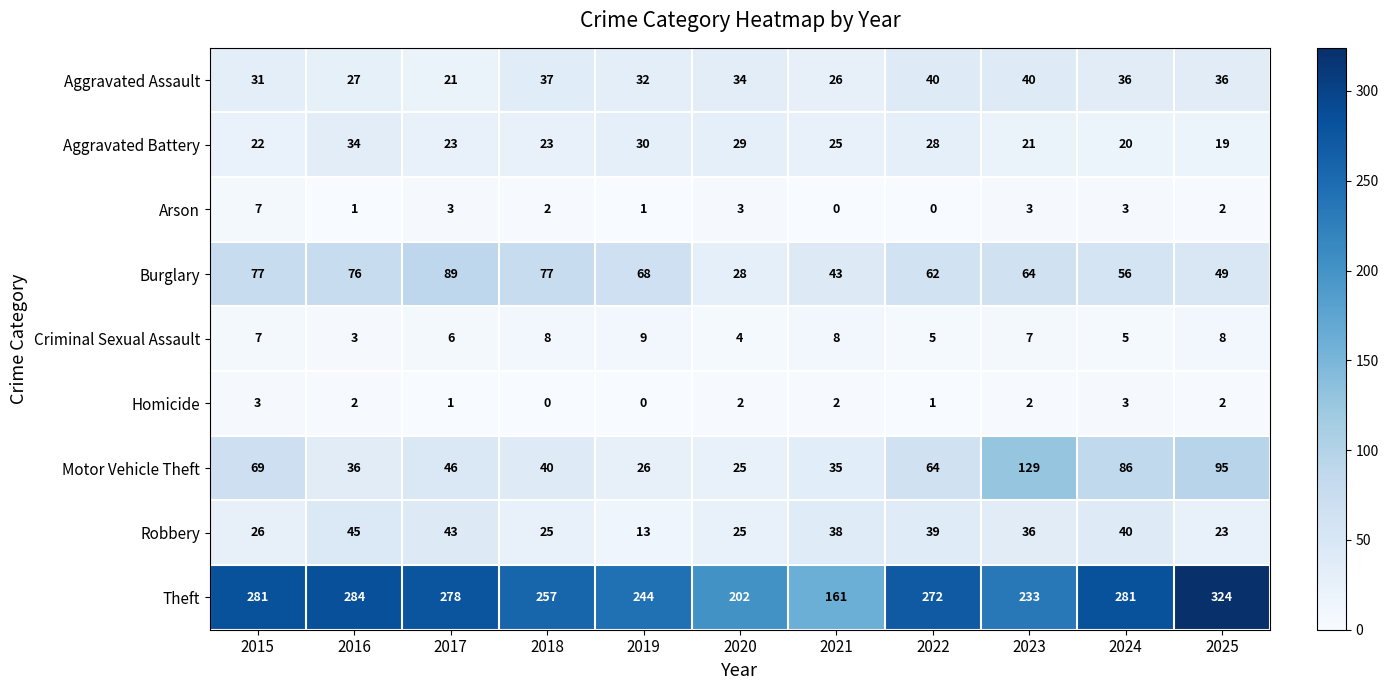

Which series has the widest spread of values?

Theft